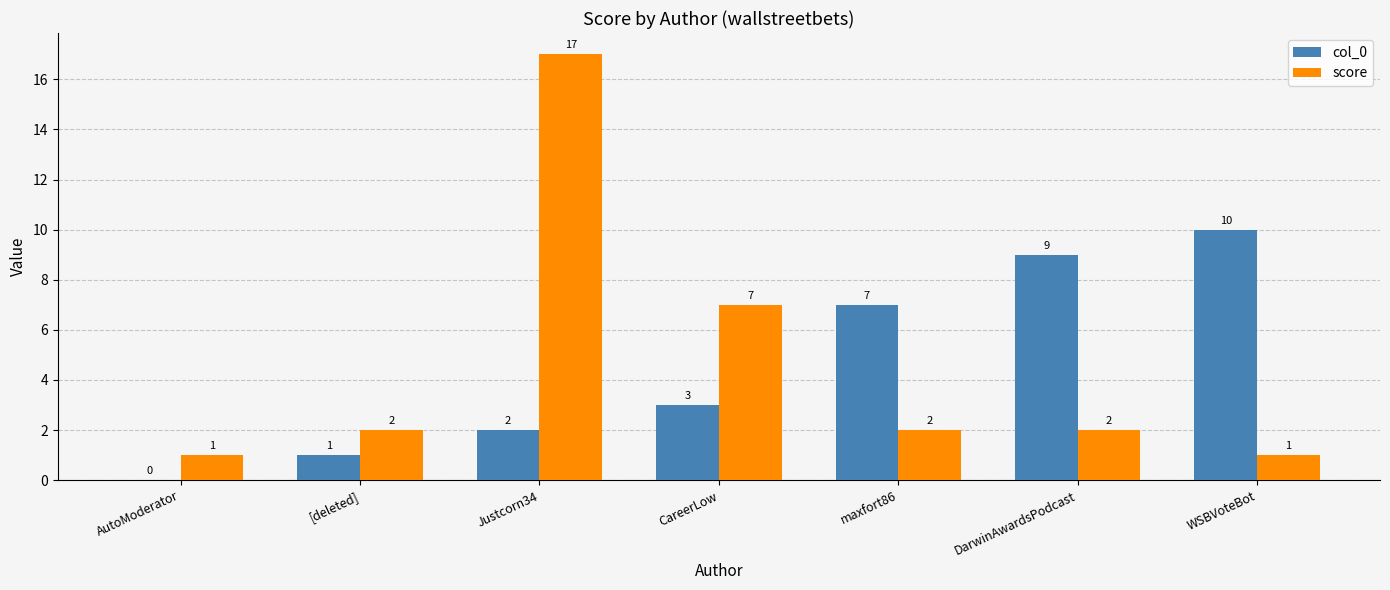

Is the value of col_0 at AutoModerator greater than the value of score at AutoModerator?

No